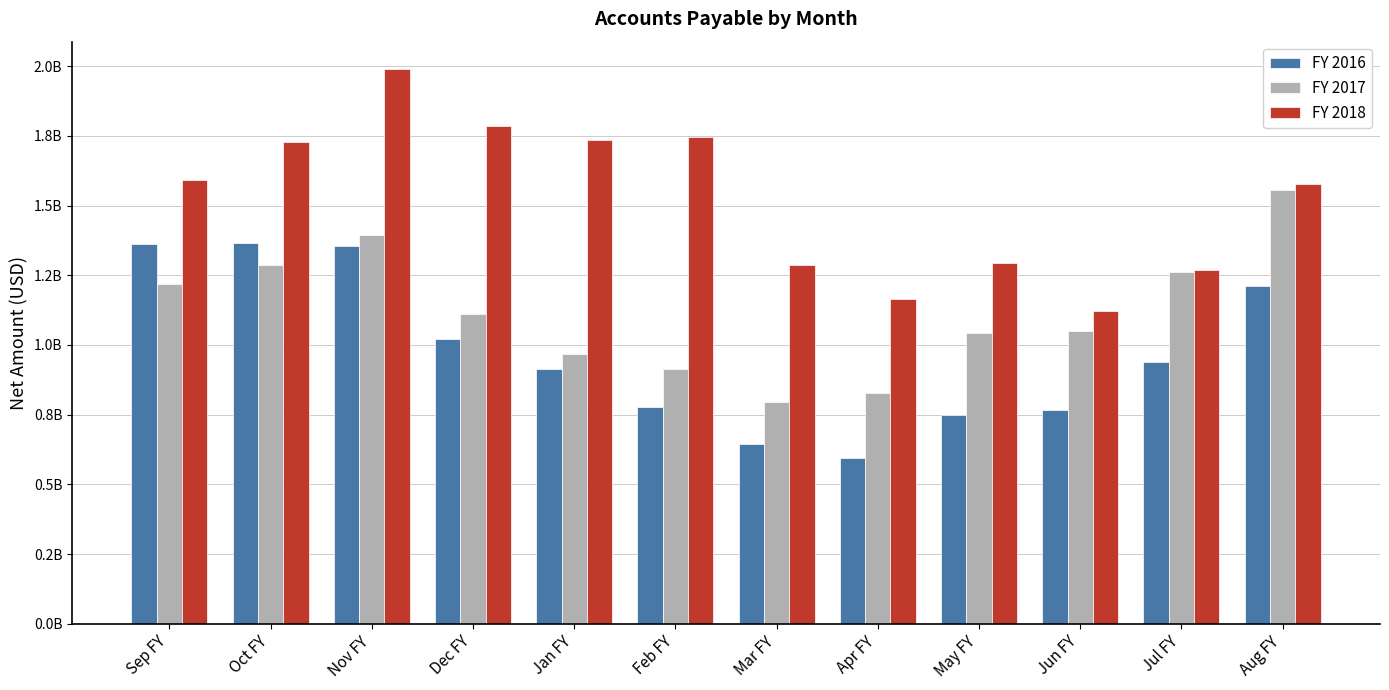

Between Feb FY and Apr FY, which series saw the biggest shift?

FY 2018